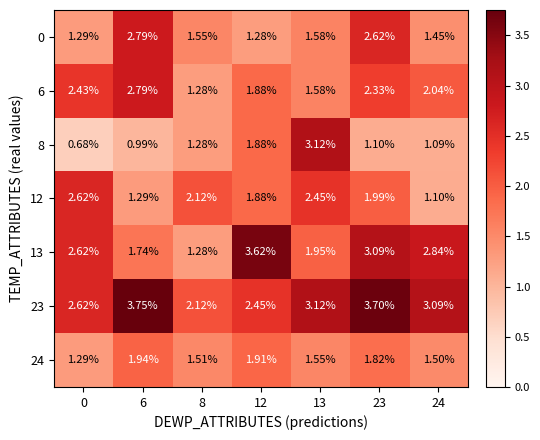

Is the value of 24 at 23 greater than the value of 8 at 13?

No